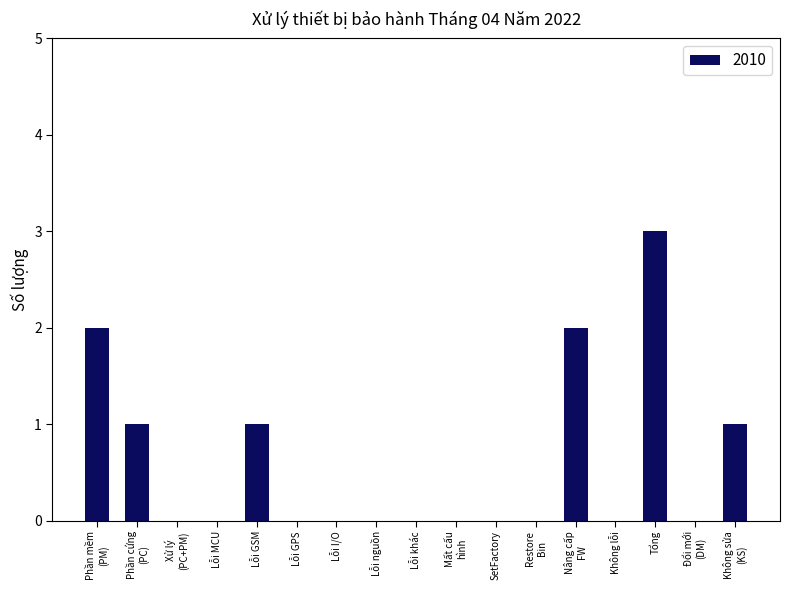

What is the maximum value shown in the chart?

3